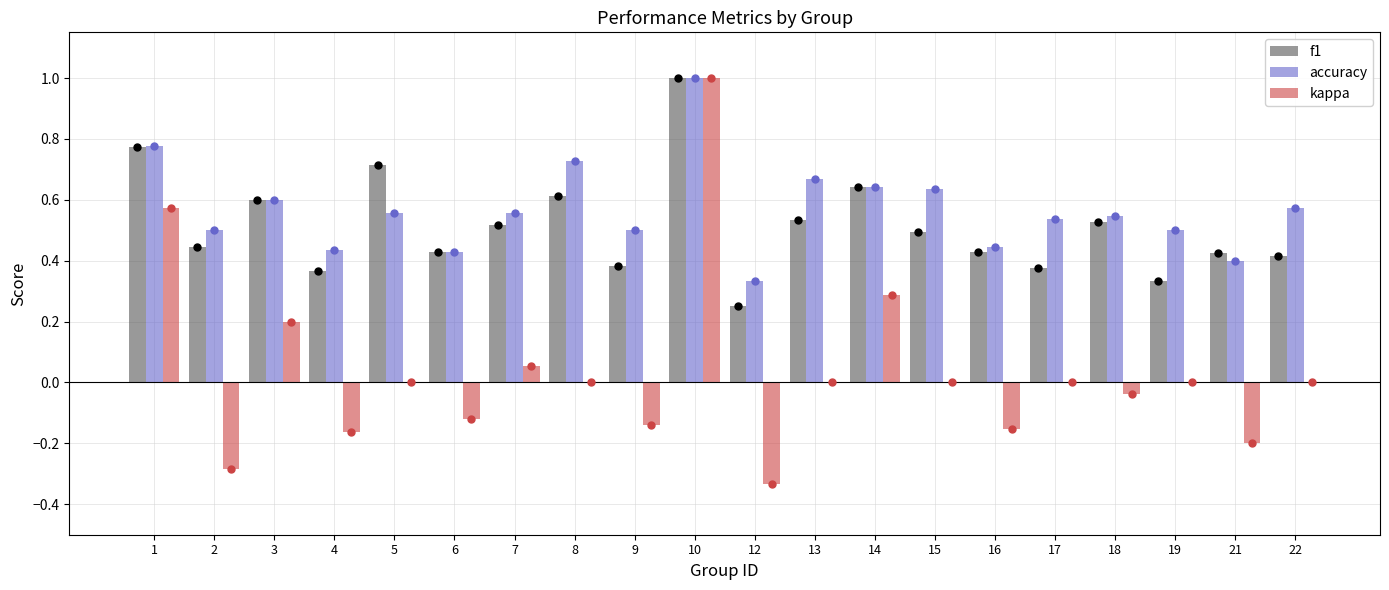

What are all the series names shown in the legend?

f1, accuracy, kappa